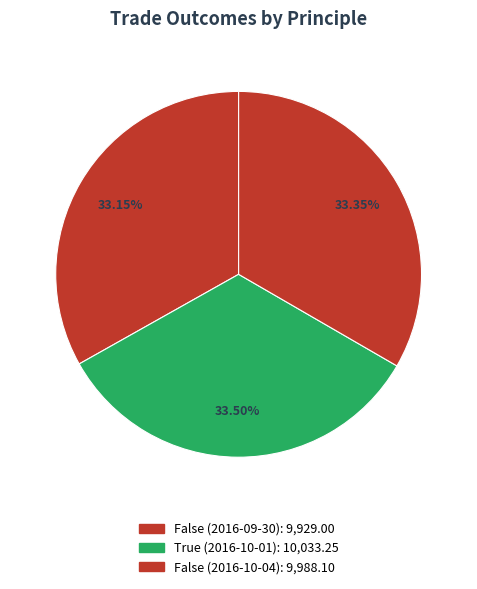

Between False (2016-10-04) and False (2016-09-30), which is larger?

False (2016-10-04)